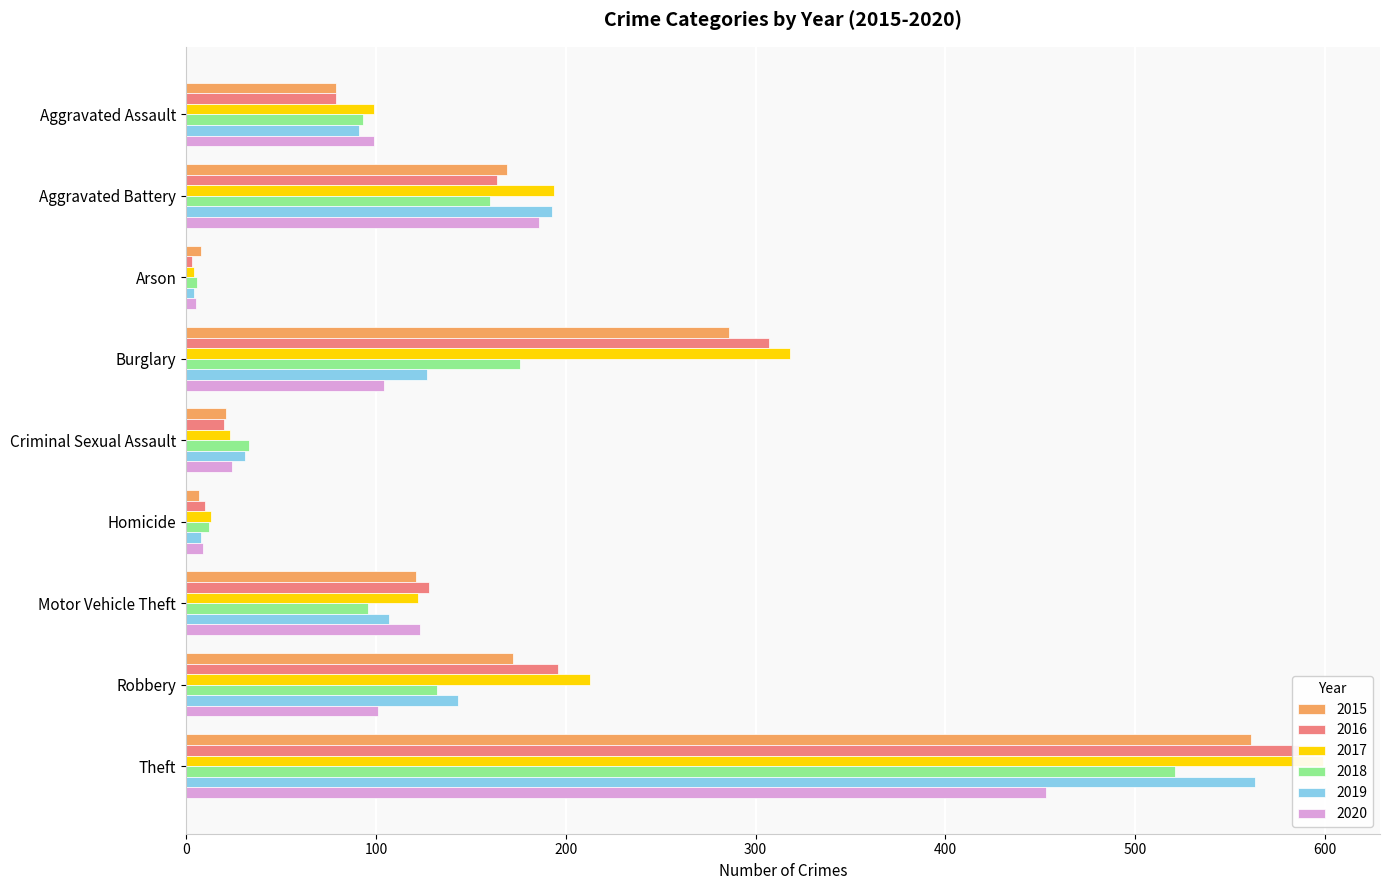

How many series are shown in this chart?

6